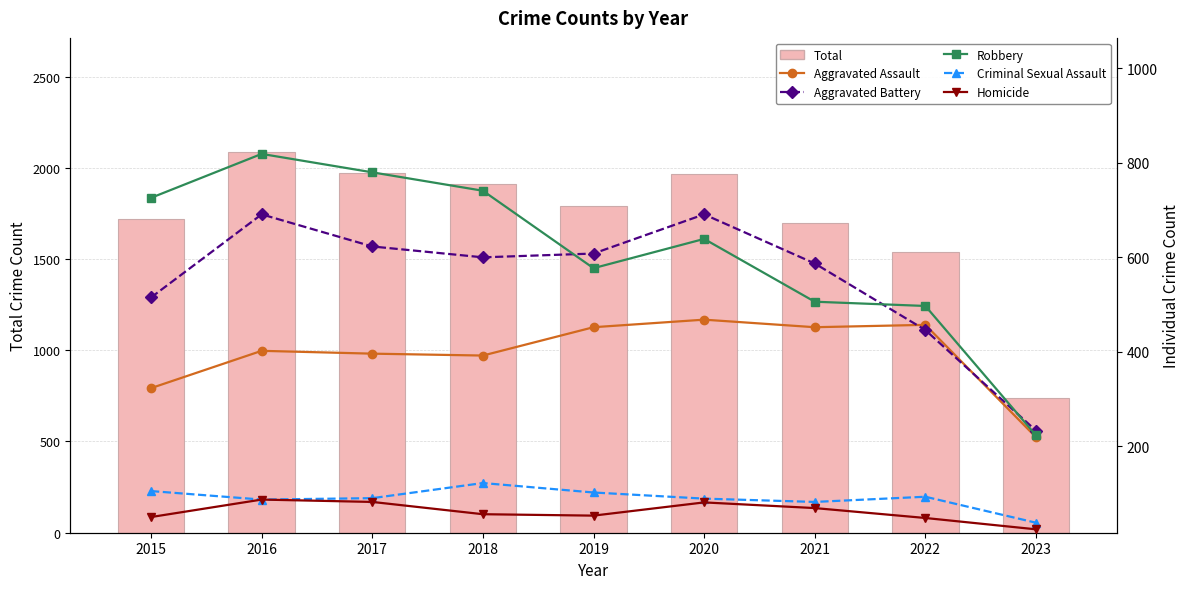

Read the Criminal Sexual Assault value at 2018.

122